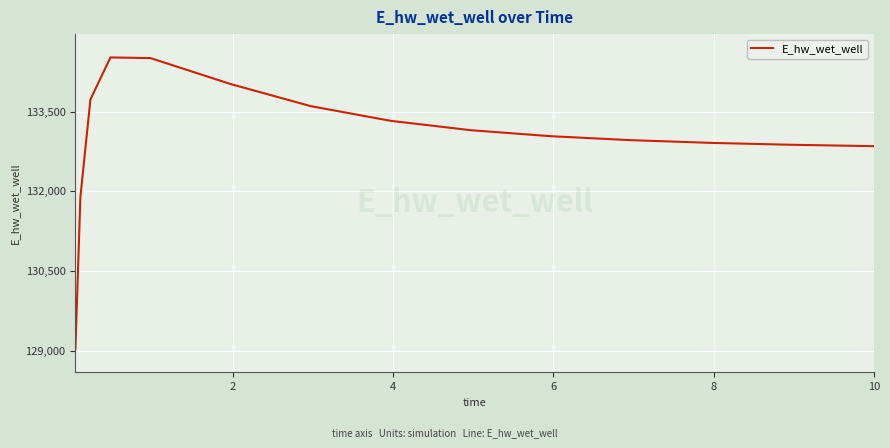

What is the maximum value shown in the chart?

134526.4